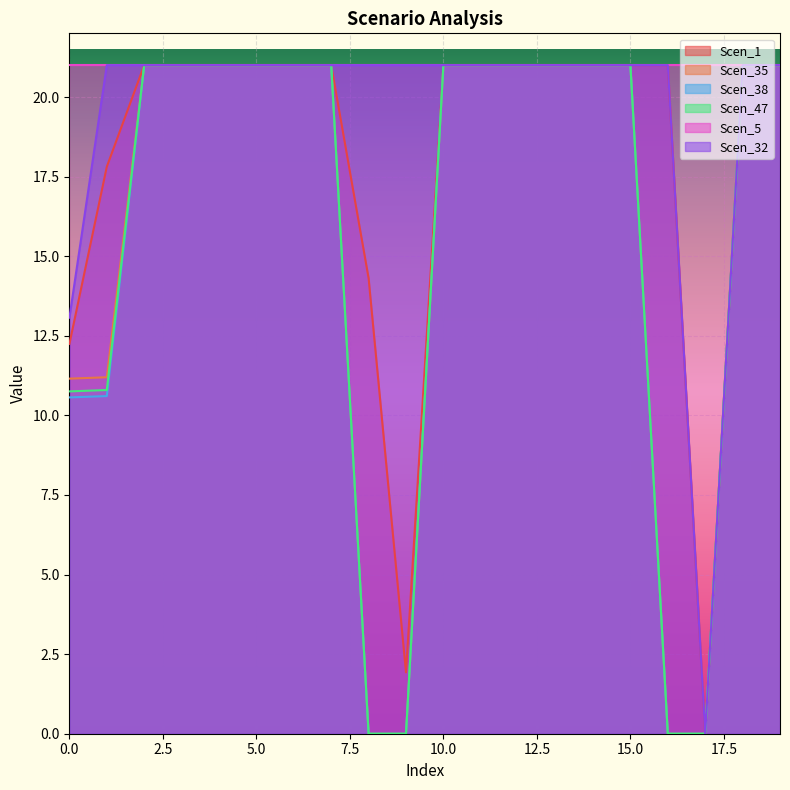

Which series has the largest total across all categories?

Scen_5